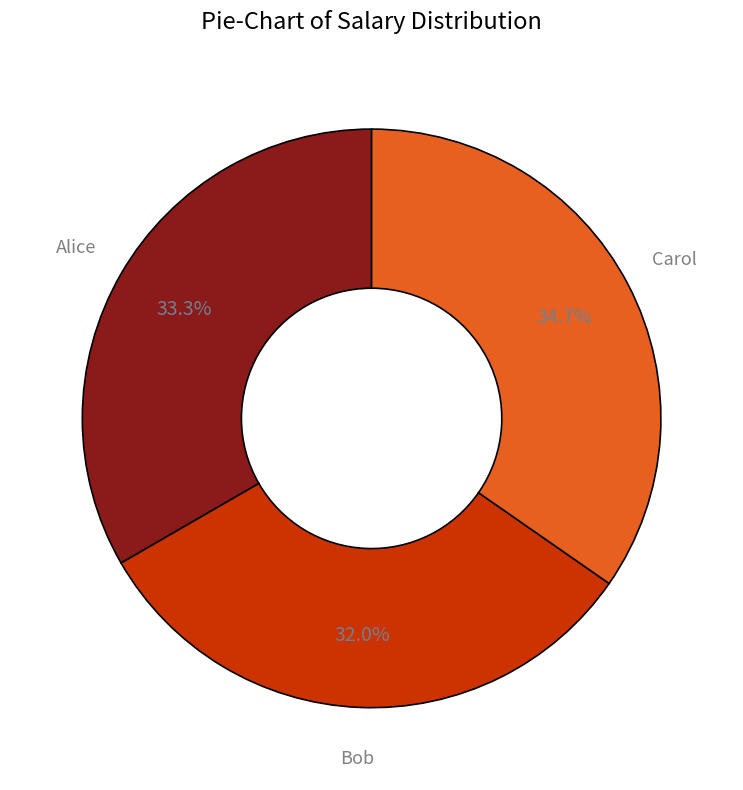

To the nearest percent, what is the difference between the largest and smallest slice percentages?

3%